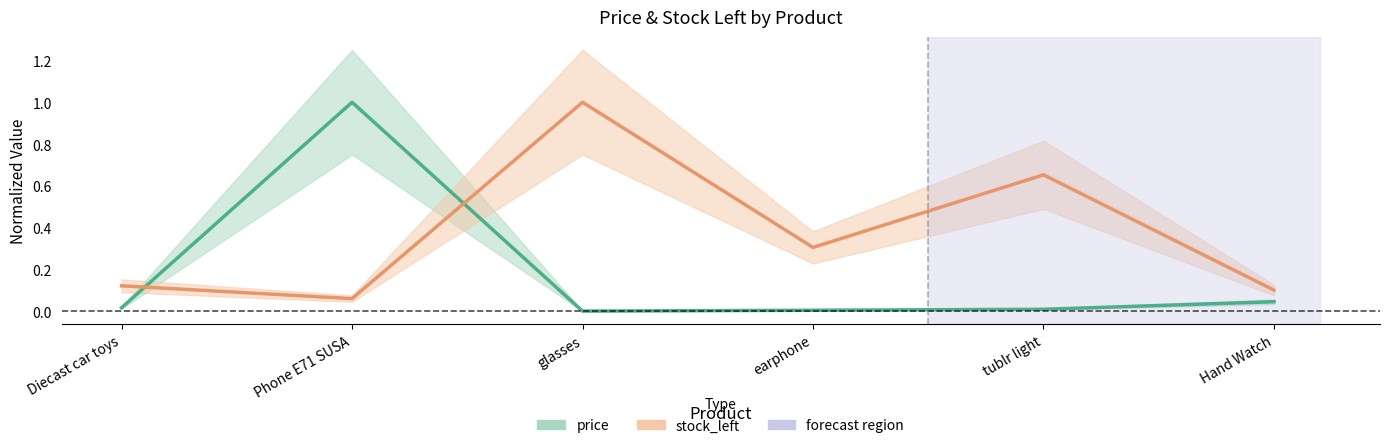

Is this an area chart (filled region under the line)?

No